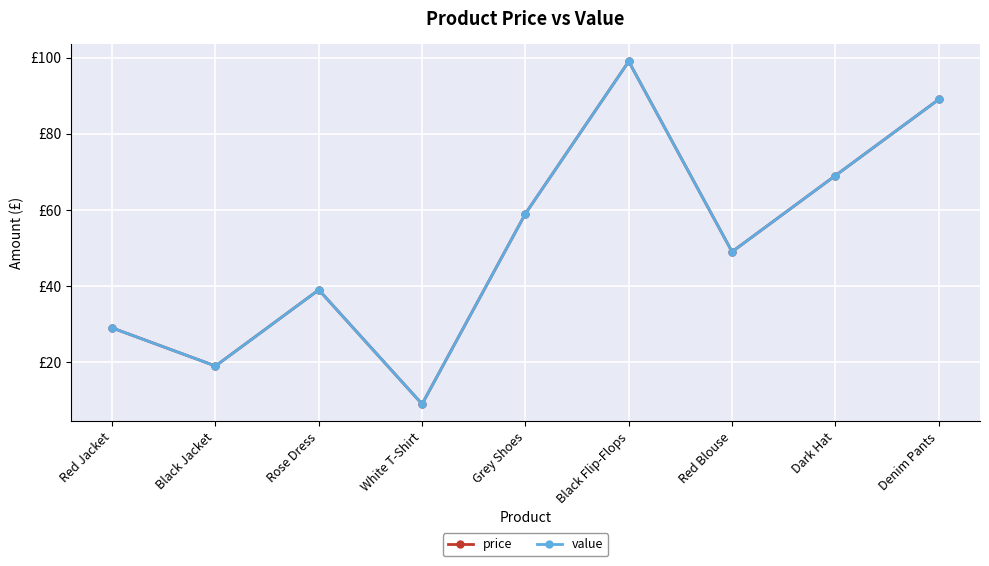

Reading left to right, what are all the values shown in this chart?

price: 29	19	39	9	59	99	49	69	89
value: 29	19	39	9	59	99	49	69	89